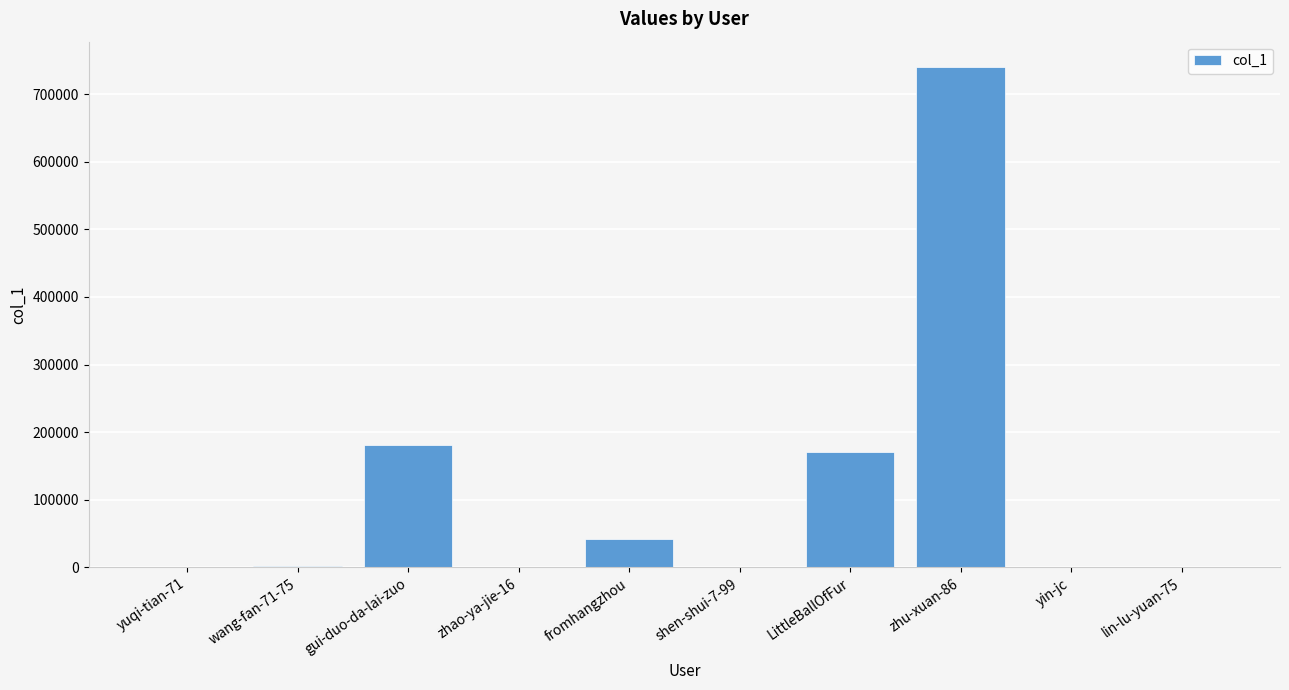

How many distinct data groups are displayed?

1